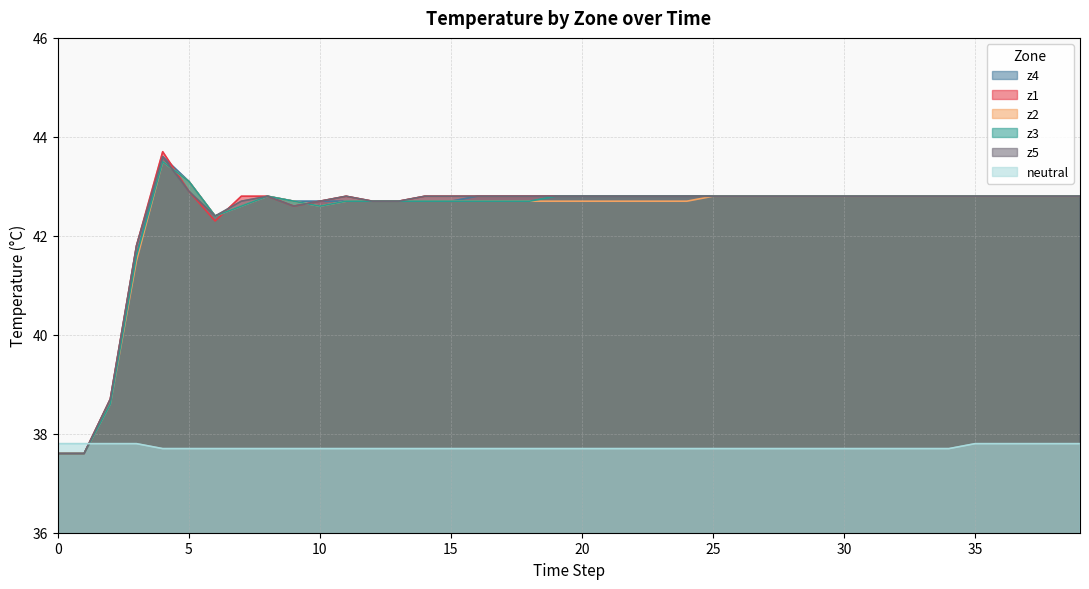

Reading left to right, extract all data points from this chart.

z1: 0=37.6	1=37.6	2=38.7	3=41.8	4=43.7	5=42.9	6=42.3	7=42.8	8=42.8	9=42.6	10=42.7	11=42.8	12=42.7	13=42.7	14=42.8	15=42.8	16=42.8	17=42.8	18=42.8	19=42.8	20=42.8	21=42.8	22=42.8	23=42.8	24=42.8	25=42.8	26=42.8	27=42.8	28=42.8	29=42.8	30=42.8	31=42.8	32=42.8	33=42.8	34=42.8	35=42.8	36=42.8	37=42.8	38=42.8	39=42.8
z2: 0=37.6	1=37.6	2=38.6	3=41.5	4=43.5	5=43.1	6=42.4	7=42.6	8=42.8	9=42.7	10=42.6	11=42.7	12=42.7	13=42.7	14=42.7	15=42.7	16=42.7	17=42.7	18=42.7	19=42.7	20=42.7	21=42.7	22=42.7	23=42.7	24=42.7	25=42.8	26=42.8	27=42.8	28=42.8	29=42.8	30=42.8	31=42.8	32=42.8	33=42.8	34=42.8	35=42.8	36=42.8	37=42.8	38=42.8	39=42.8
z3: 0=37.6	1=37.6	2=38.6	3=41.6	4=43.5	5=43.1	6=42.4	7=42.6	8=42.8	9=42.7	10=42.6	11=42.7	12=42.7	13=42.7	14=42.7	15=42.7	16=42.7	17=42.7	18=42.7	19=42.8	20=42.8	21=42.8	22=42.8	23=42.8	24=42.8	25=42.8	26=42.8	27=42.8	28=42.8	29=42.8	30=42.8	31=42.8	32=42.8	33=42.8	34=42.8	35=42.8	36=42.8	37=42.8	38=42.8	39=42.8
z4: 0=37.6	1=37.6	2=38.6	3=41.6	4=43.6	5=43.1	6=42.4	7=42.6	8=42.8	9=42.7	10=42.7	11=42.7	12=42.7	13=42.7	14=42.7	15=42.7	16=42.8	17=42.8	18=42.8	19=42.8	20=42.8	21=42.8	22=42.8	23=42.8	24=42.8	25=42.8	26=42.8	27=42.8	28=42.8	29=42.8	30=42.8	31=42.8	32=42.8	33=42.8	34=42.8	35=42.8	36=42.8	37=42.8	38=42.8	39=42.8
z5: 0=37.6	1=37.6	2=38.7	3=41.8	4=43.6	5=42.9	6=42.4	7=42.7	8=42.8	9=42.6	10=42.7	11=42.8	12=42.7	13=42.7	14=42.8	15=42.8	16=42.8	17=42.8	18=42.8	19=42.8	20=42.8	21=42.8	22=42.8	23=42.8	24=42.8	25=42.8	26=42.8	27=42.8	28=42.8	29=42.8	30=42.8	31=42.8	32=42.8	33=42.8	34=42.8	35=42.8	36=42.8	37=42.8	38=42.8	39=42.8
neutral: 0=37.8	1=37.8	2=37.8	3=37.8	4=37.7	5=37.7	6=37.7	7=37.7	8=37.7	9=37.7	10=37.7	11=37.7	12=37.7	13=37.7	14=37.7	15=37.7	16=37.7	17=37.7	18=37.7	19=37.7	20=37.7	21=37.7	22=37.7	23=37.7	24=37.7	25=37.7	26=37.7	27=37.7	28=37.7	29=37.7	30=37.7	31=37.7	32=37.7	33=37.7	34=37.7	35=37.8	36=37.8	37=37.8	38=37.8	39=37.8